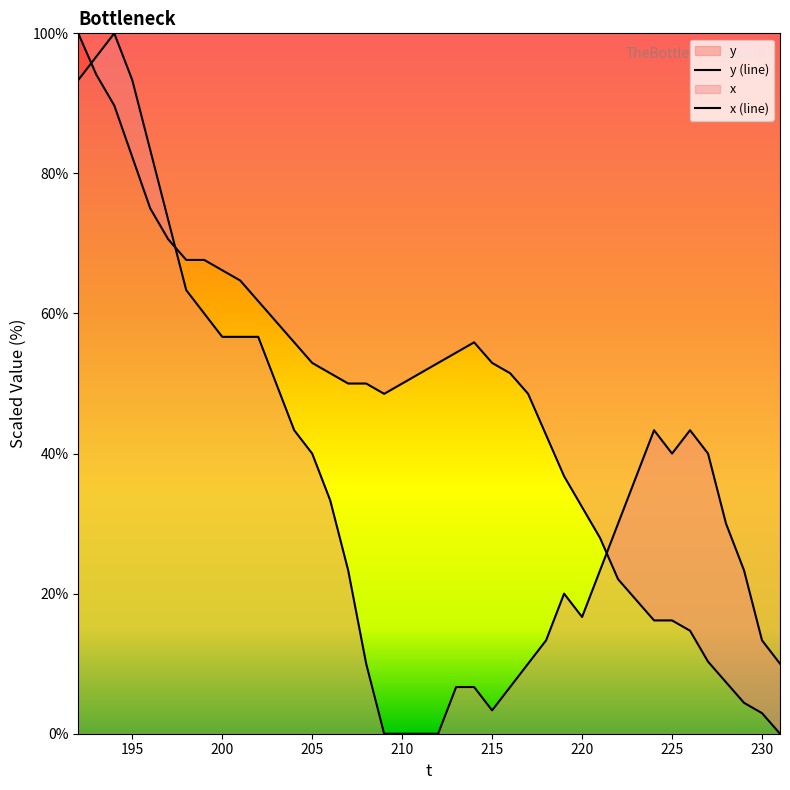

What is the value of the x point at the 38th from the left?

23.3